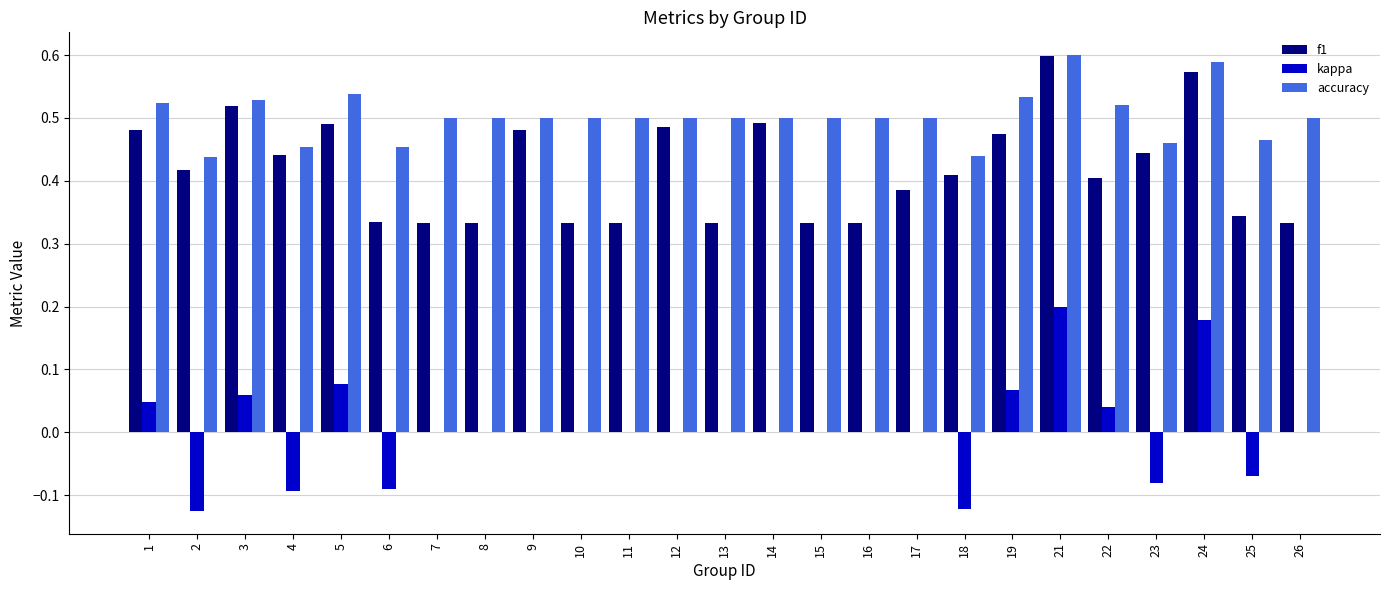

Between 19 and 26, which series saw the biggest shift?

f1